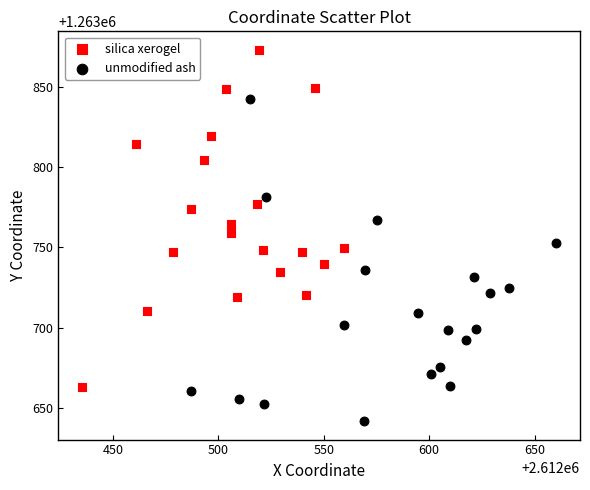

Which series reaches the maximum Y coordinate?

silica xerogel